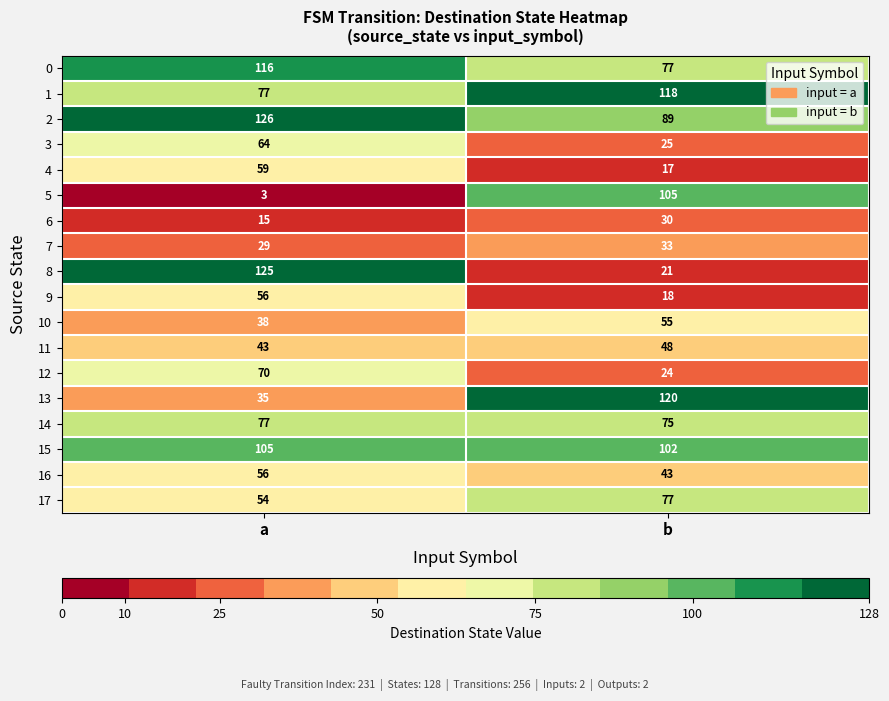

Which series changed the most between a and b?

8